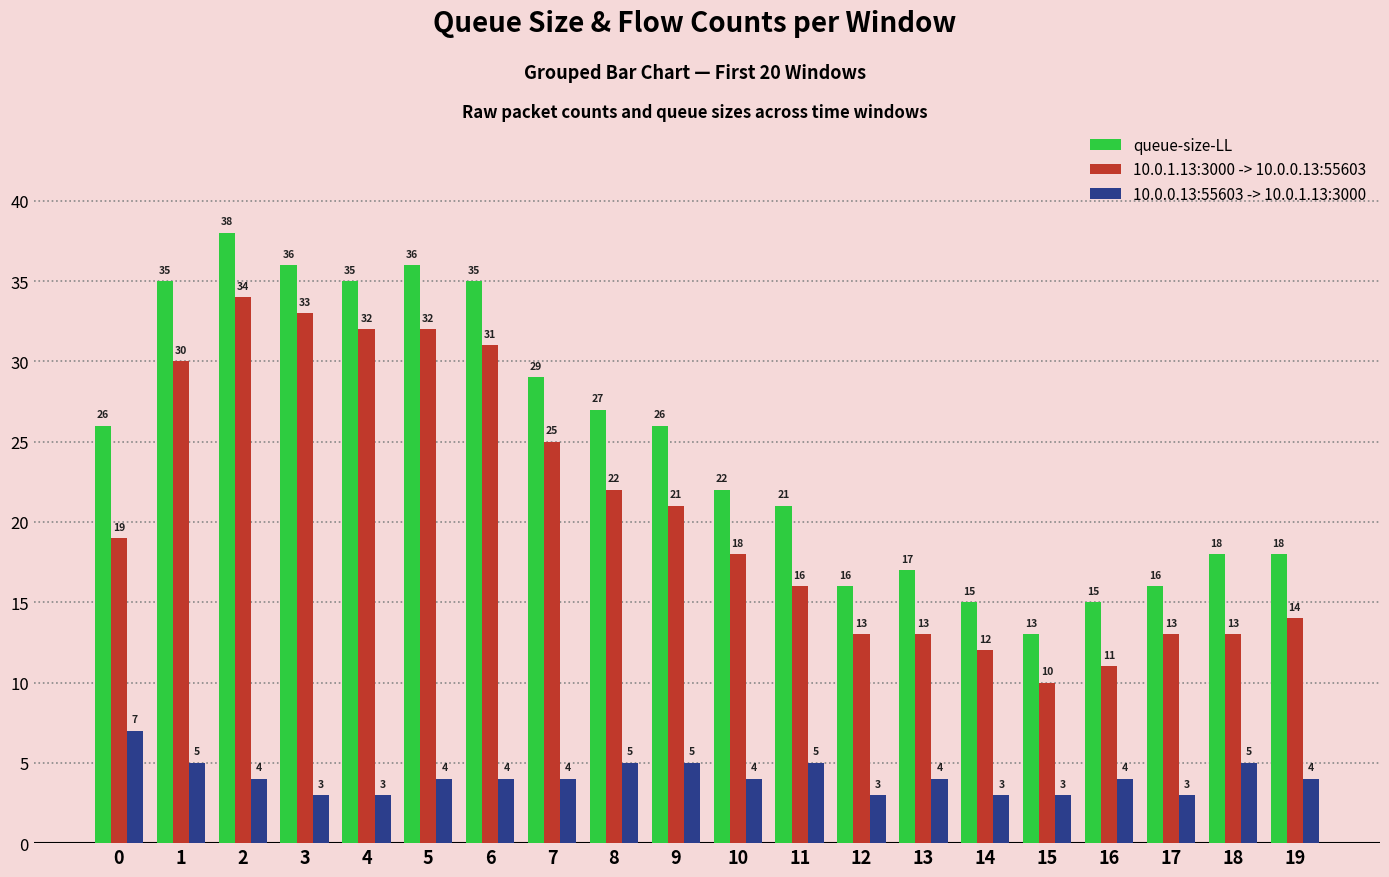

Rank the series by their maximum value, from highest to lowest.

queue-size-LL, 10.0.1.13:3000 -> 10.0.0.13:55603, 10.0.0.13:55603 -> 10.0.1.13:3000